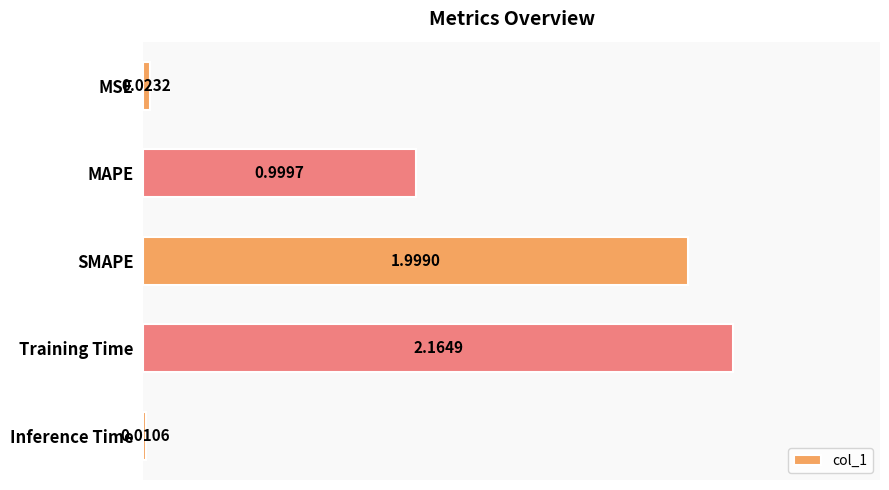

Which has a higher value, Inference Time or SMAPE?

SMAPE